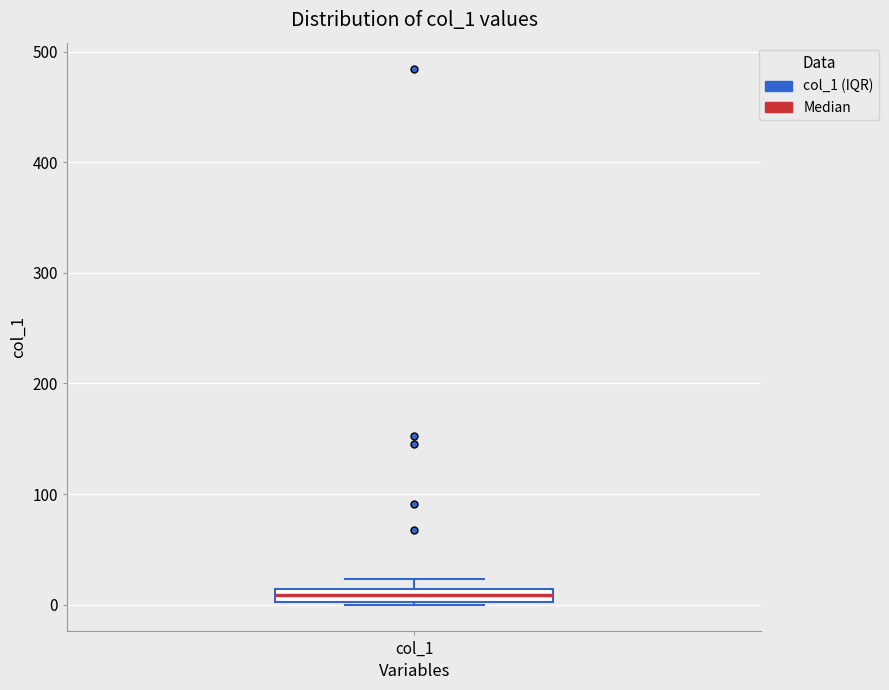

Where is the lower edge of the box for col_1 on the y-axis? The values are not printed on the chart, so give them approximately, as read against the axis.

0